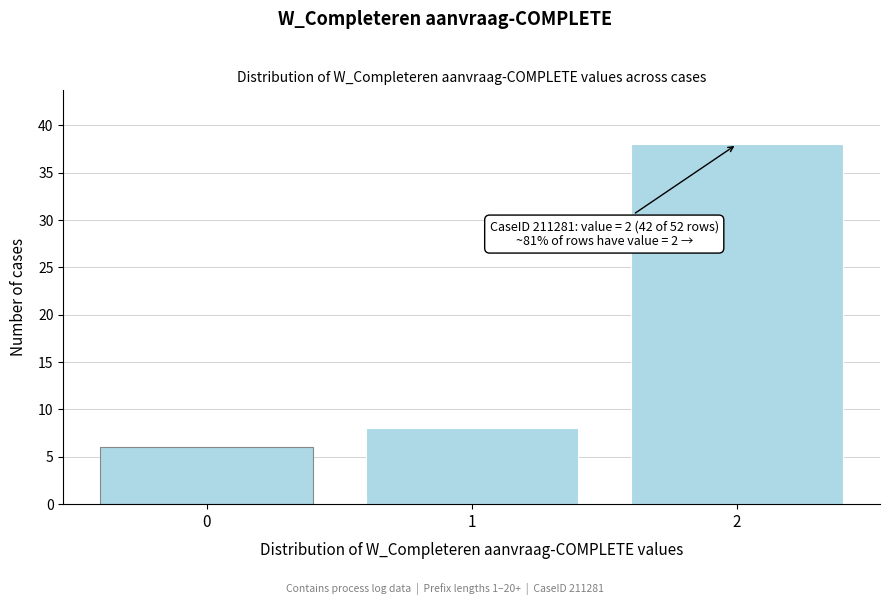

Reading right to left, list all the values displayed in this chart.

2=38	1=8	0=6